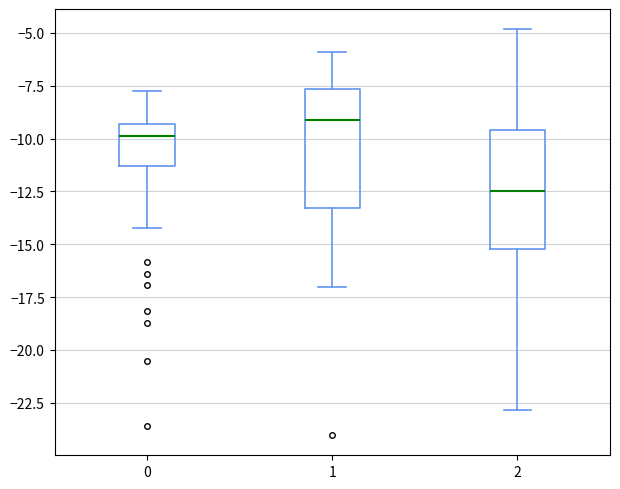

Reading left to right, read every box against the y-axis: the position of its median line, the range the box covers, and the ends of its whiskers. The values are not printed on the chart, so give them approximately, as read against the axis.

0: median -10.0, box -11.5 to -9.5, whiskers -14.0 to -8.0
1: median -9.0, box -13.5 to -7.5, whiskers -17.0 to -6.0
2: median -12.5, box -15.0 to -9.5, whiskers -23.0 to -5.0